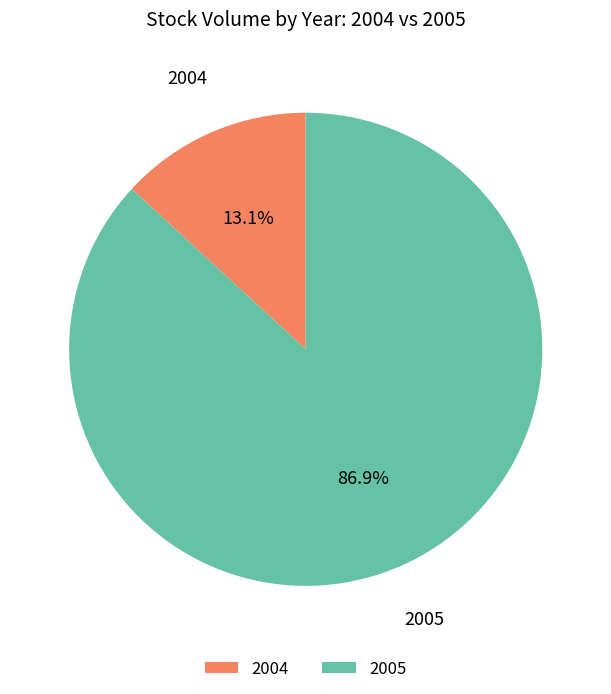

What is the largest slice in the pie chart?

2005